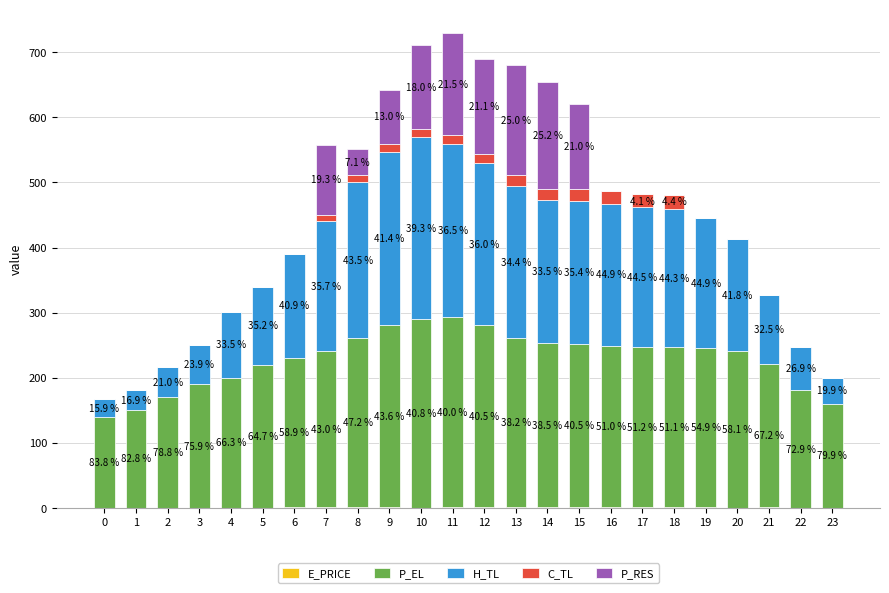

What is the sum of the P_EL values at 8 and 9?

540.0